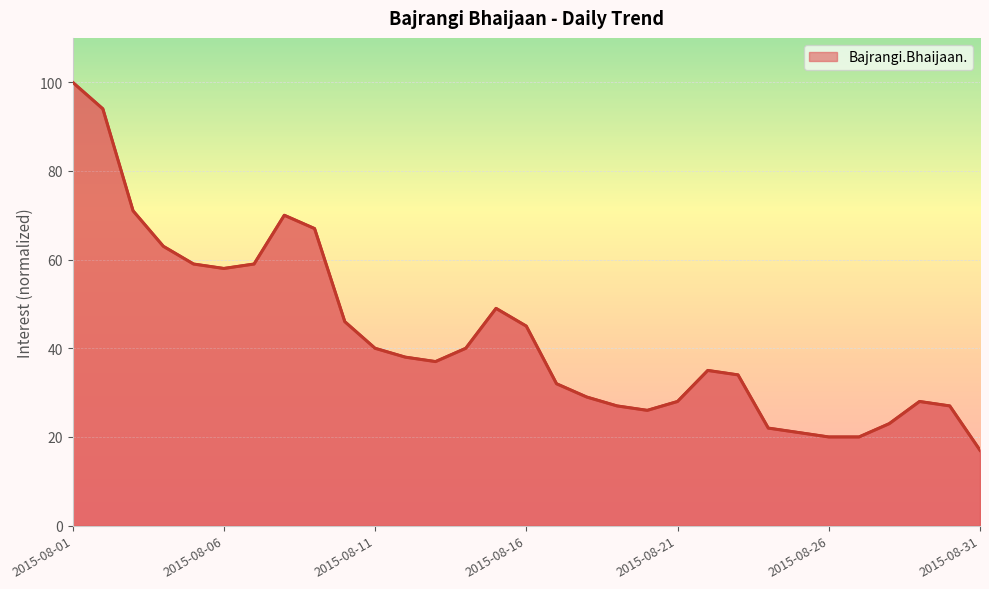

What is the difference between the maximum and minimum values?

83